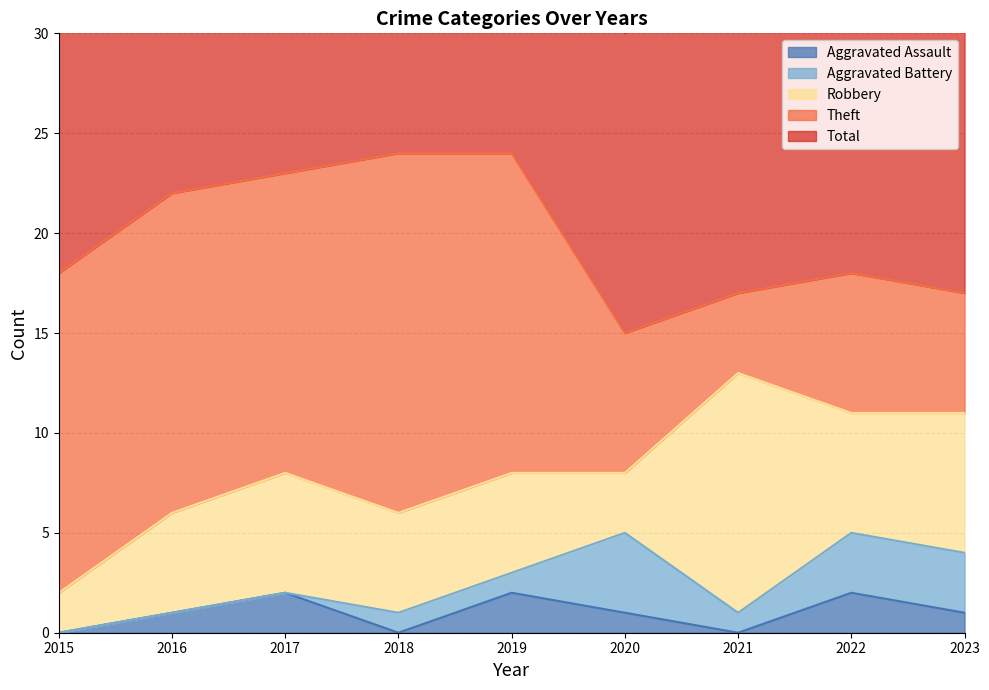

What is the value of the Robbery point at the 1st from the left?

2